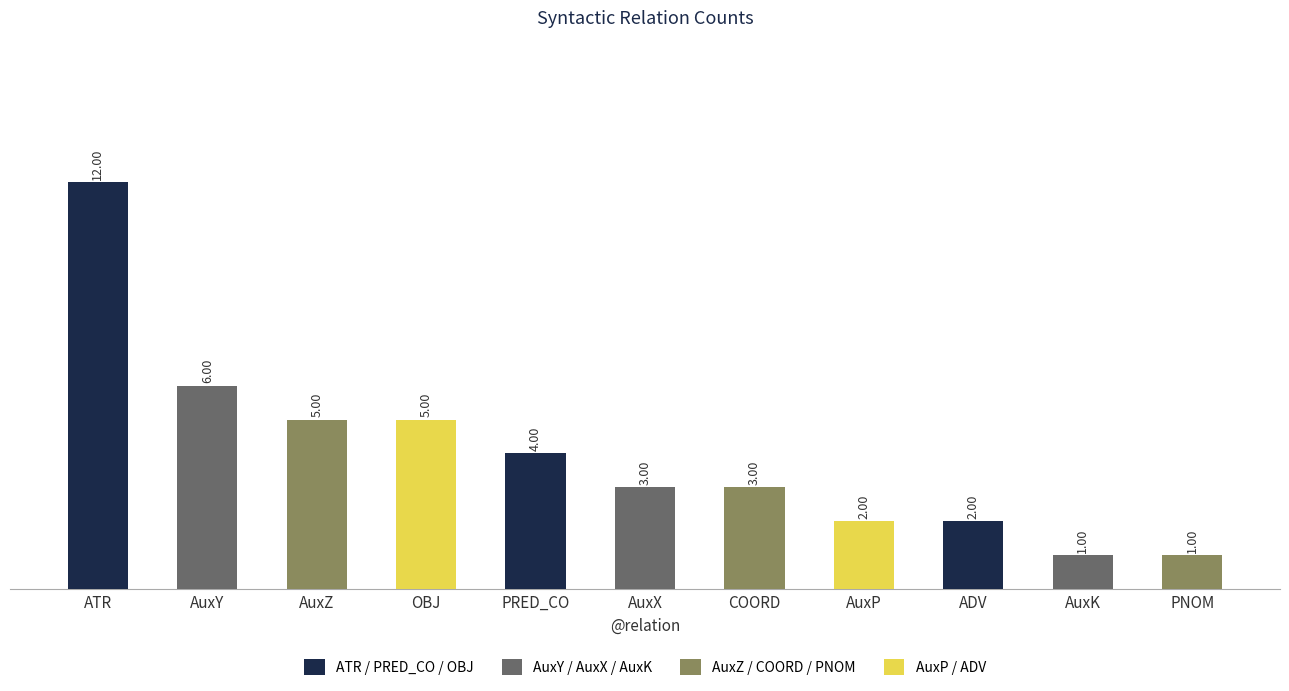

Approximately how many times larger is the value at AuxY compared to PRED_CO?

1.5